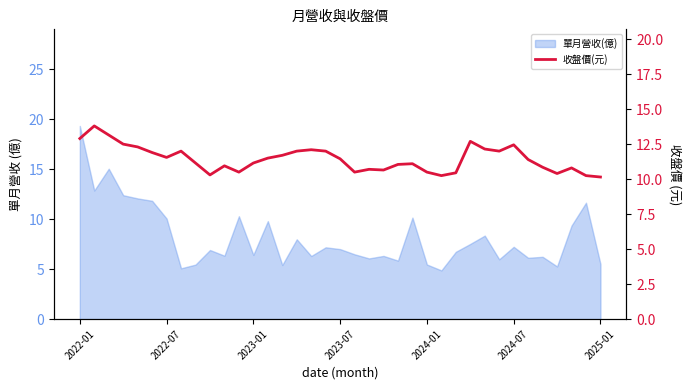

What position from the left is 29?

30